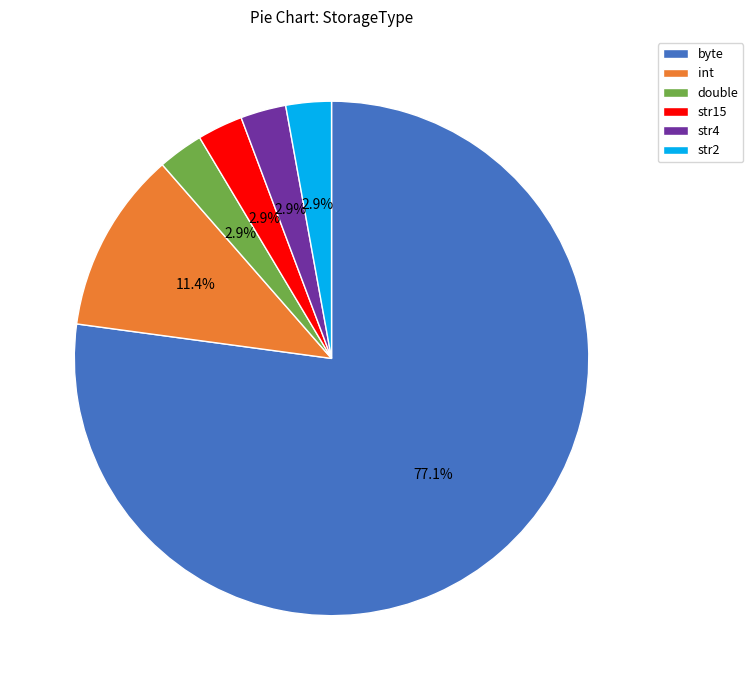

Is byte the majority of the pie?

Yes